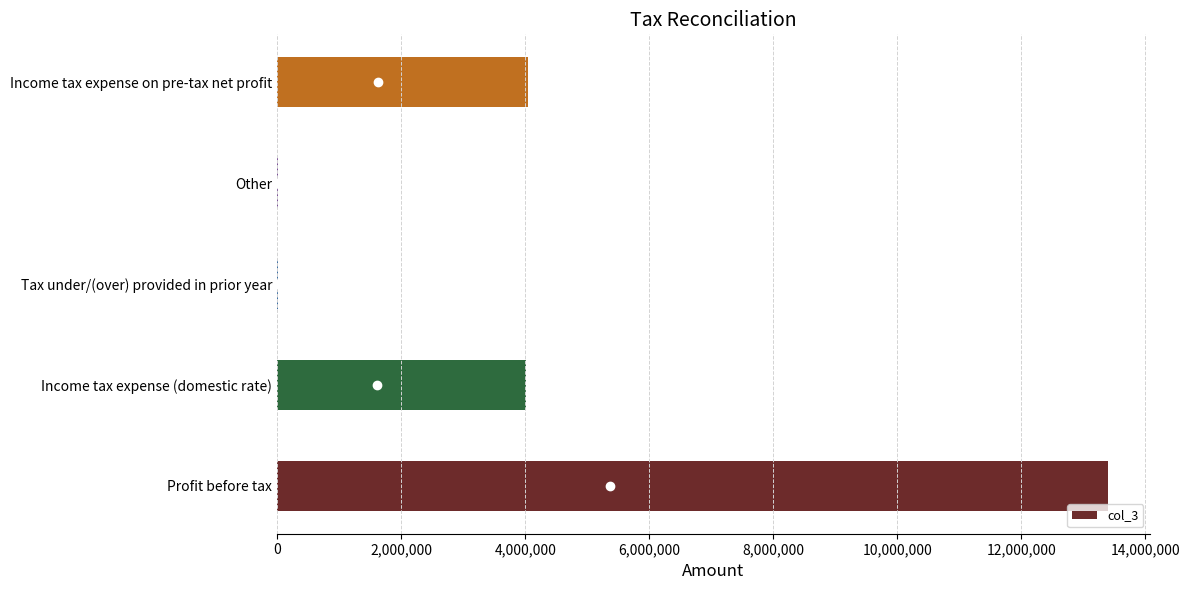

Approximately how many times larger is the value at Income tax expense on pre-tax net profit compared to Profit before tax?

0.3